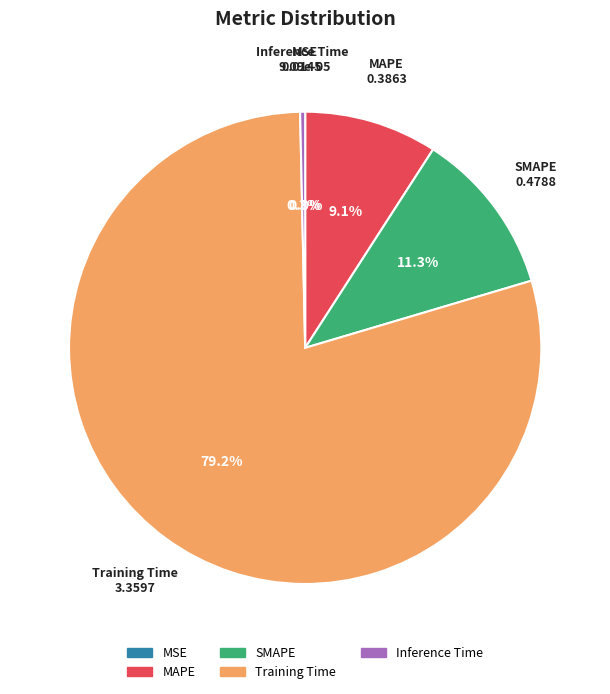

To the nearest percent, what portion does Training Time represent?

79%